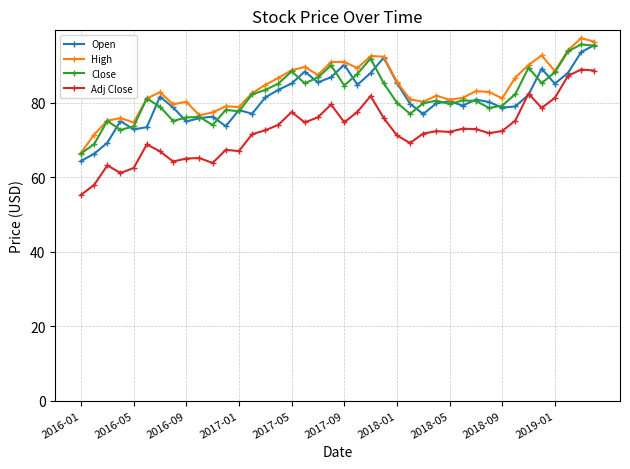

What is the average value of the High series?

83.9